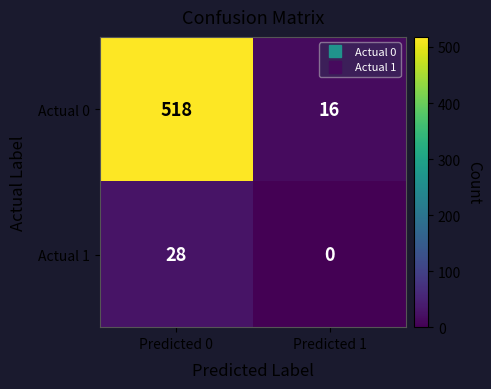

Reading right to left, list all the values displayed in this chart.

Actual 0: 16	518
Actual 1: 0	28